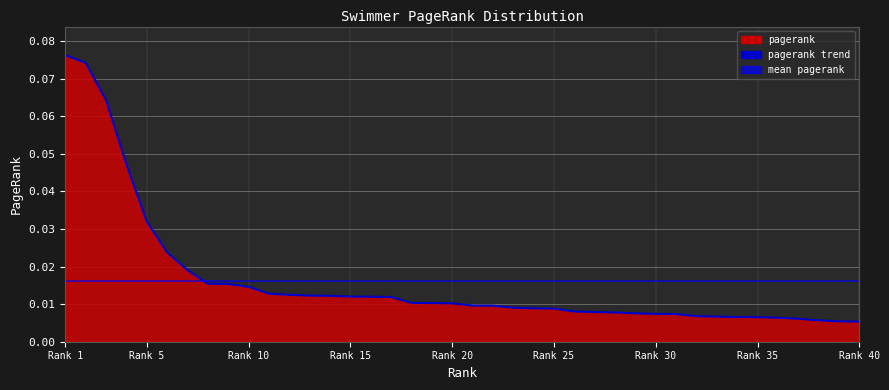

Rank the categories by value from lowest to highest.

40, 39, 38, 37, 36, 35, 34, 33, 32, 31, 30, 29, 28, 27, 26, 25, 24, 23, 22, 21, 20, 19, 18, 17, 16, 15, 14, 13, 12, 11, 10, 9, 8, 7, 6, 5, 4, 3, 2, 1